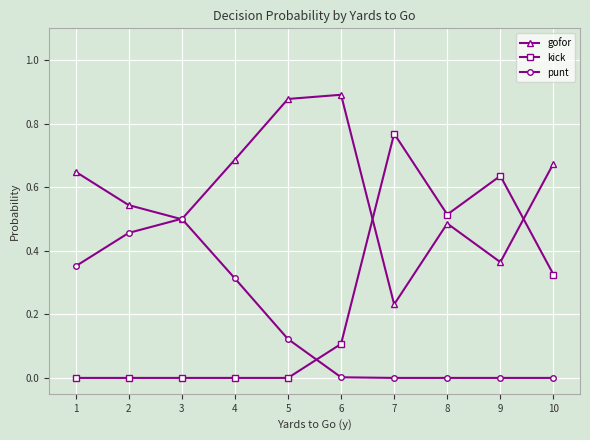

How many lines are shown in the chart?

3